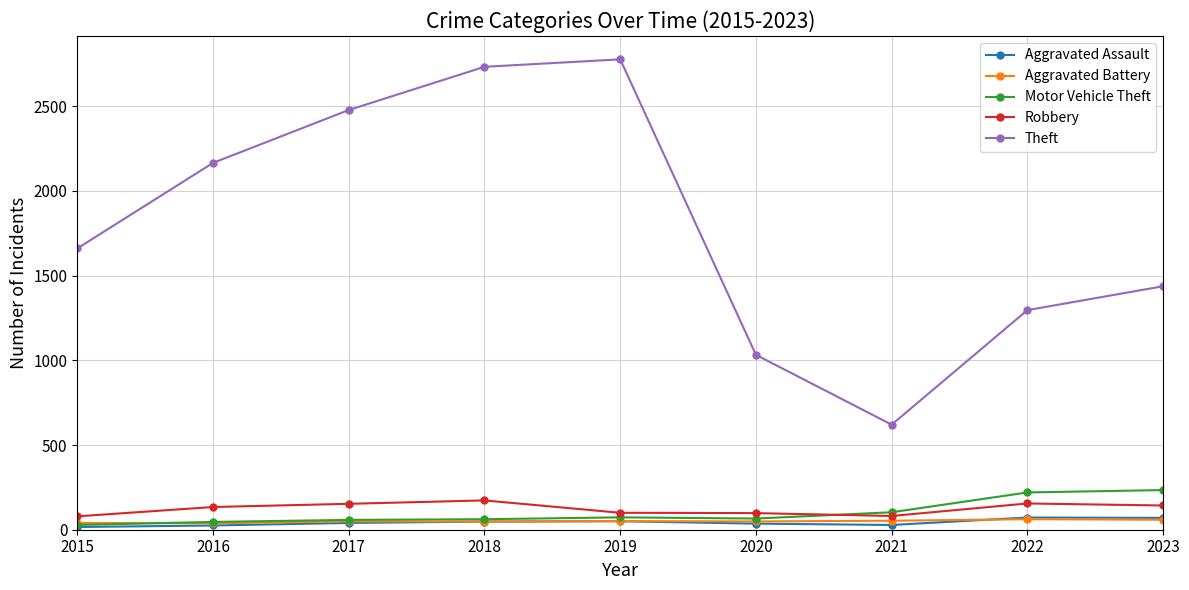

What is the total value across all series at 2023?

1943